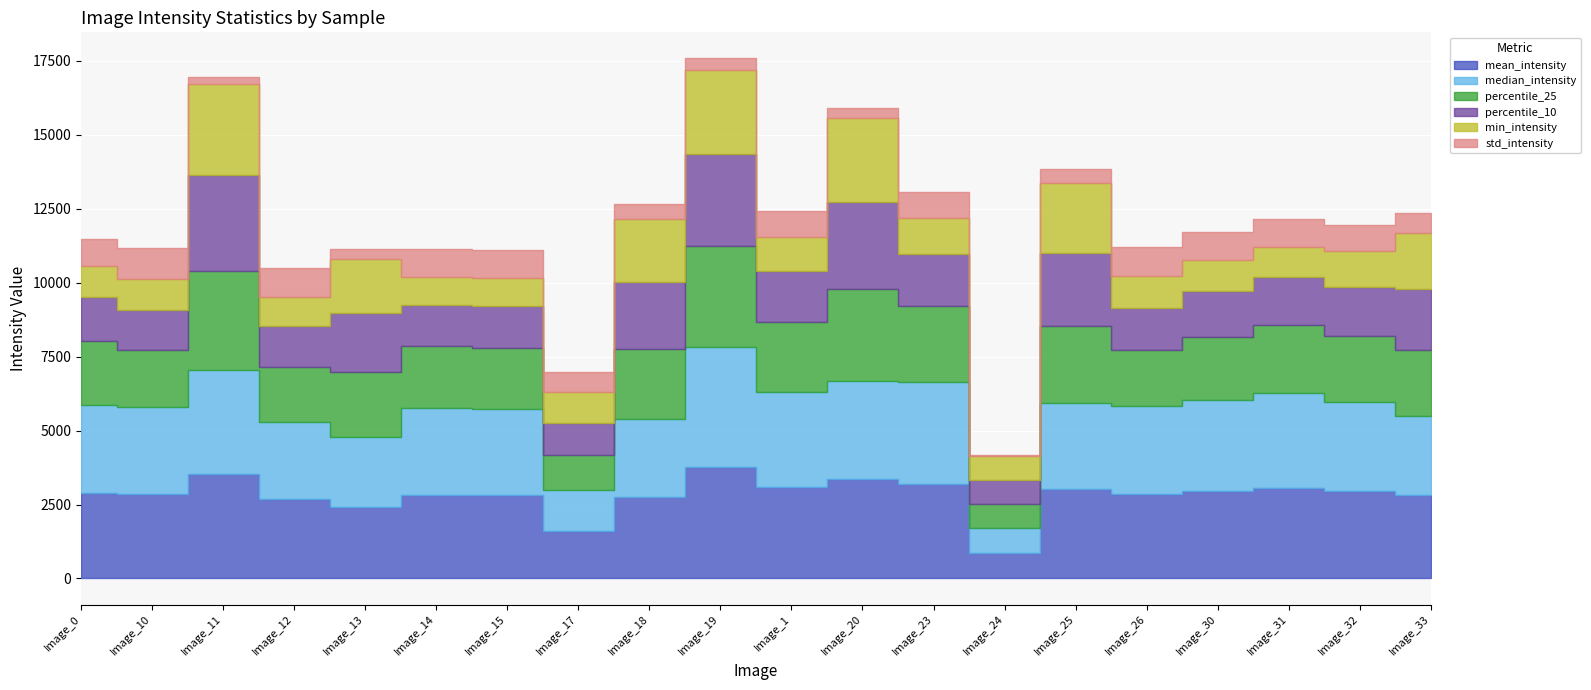

True or false: percentile_25 and mean_intensity intersect in this chart.

False